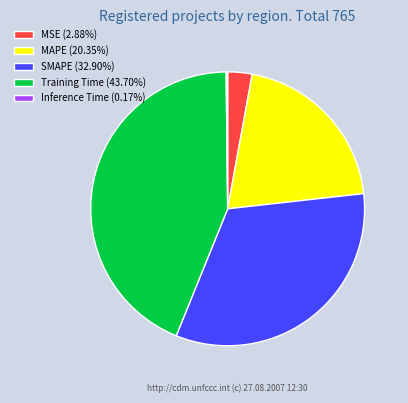

Is there a majority slice in this chart?

No